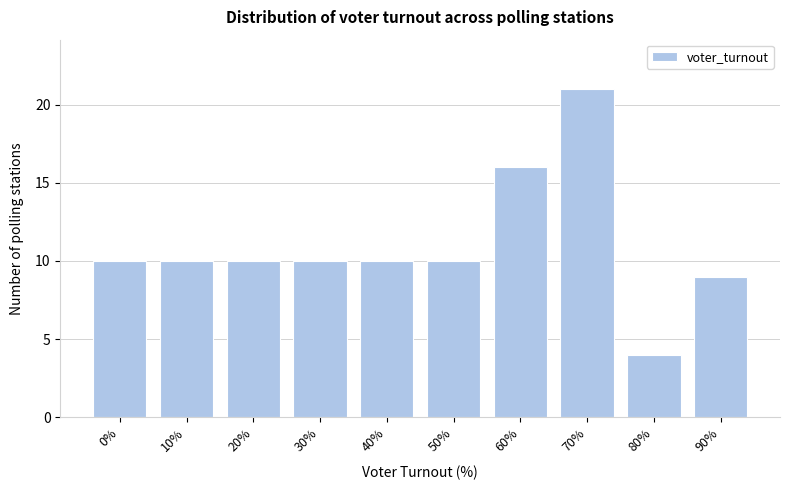

Reading left to right, list all the values displayed in this chart.

10	10	10	10	10	10	16	21	4	9